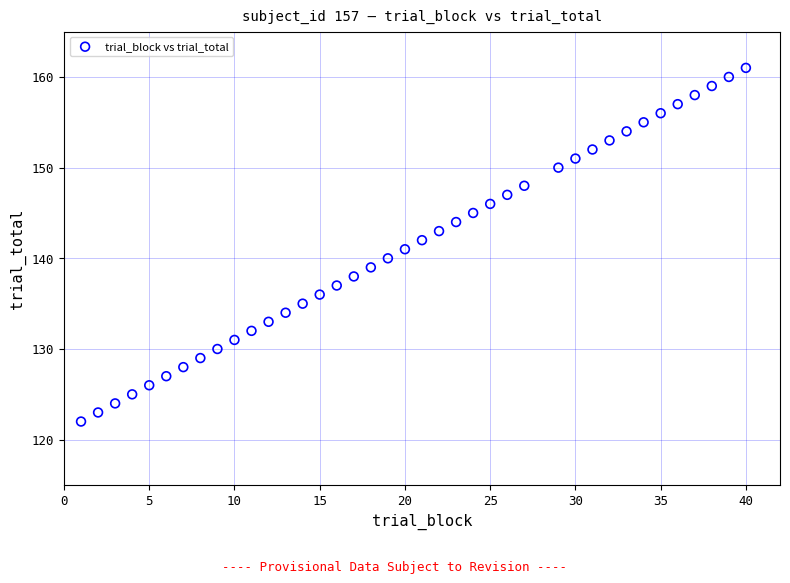

What is the range of X values (max minus min)?

39